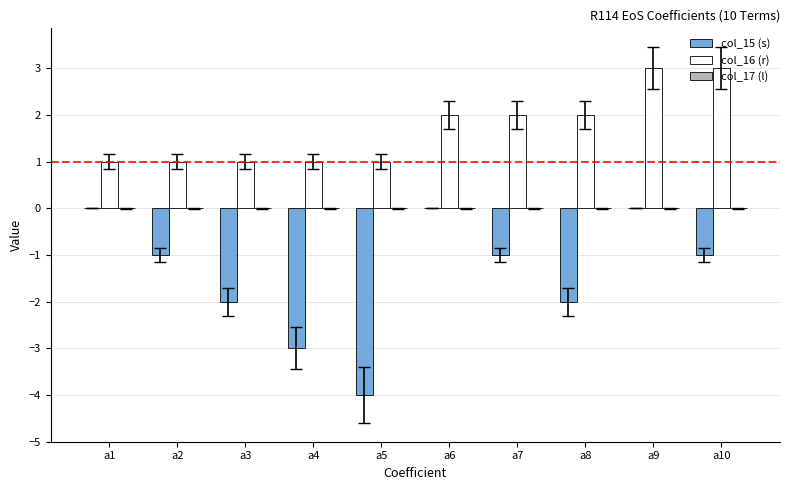

Is it true that col_15 (s) equals 0 at a9?

True